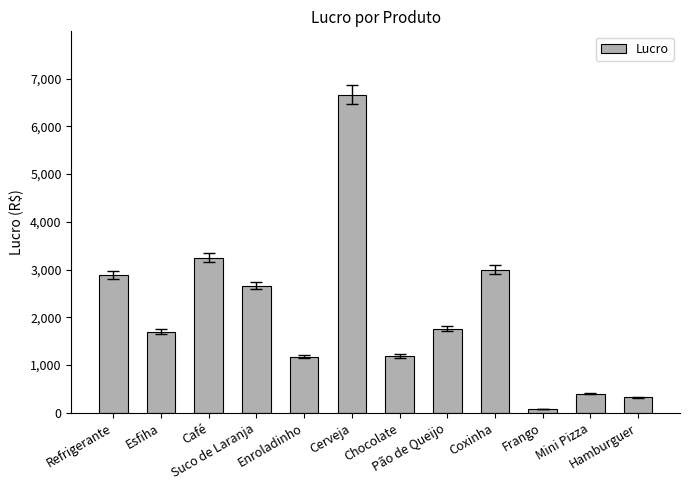

What is the value of the 12th bar from the left?

325.0